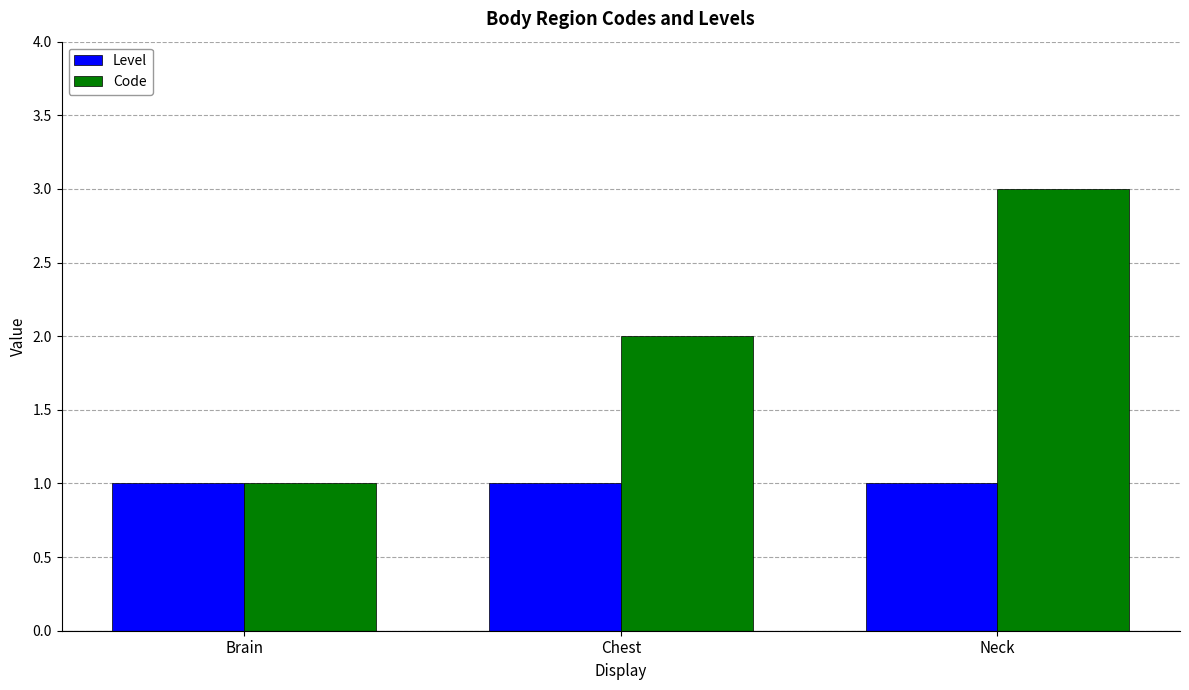

Rank the series by their average value, from lowest to highest.

Level, Code